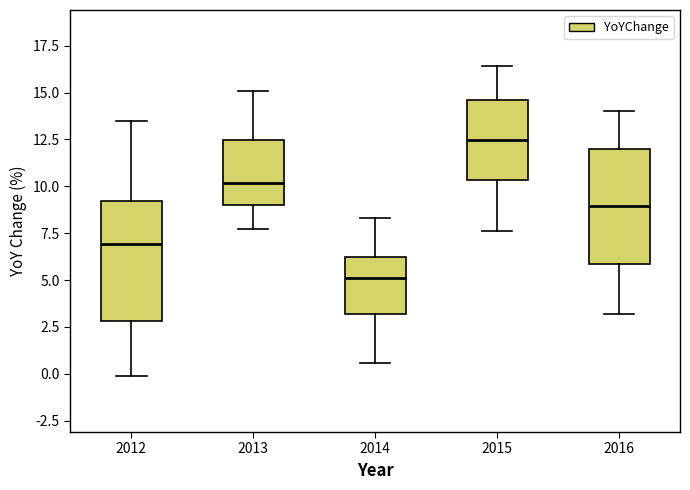

Reading left to right, read every box against the y-axis: the position of its median line, the range the box covers, and the ends of its whiskers. The values are not printed on the chart, so give them approximately, as read against the axis.

2012: median 7.0, box 3.0 to 9.0, whiskers 0.0 to 13.5
2013: median 10.0, box 9.0 to 12.5, whiskers 7.5 to 15.0
2014: median 5.0, box 3.0 to 6.0, whiskers 0.5 to 8.5
2015: median 12.5, box 10.5 to 14.5, whiskers 7.5 to 16.5
2016: median 9.0, box 6.0 to 12.0, whiskers 3.0 to 14.0